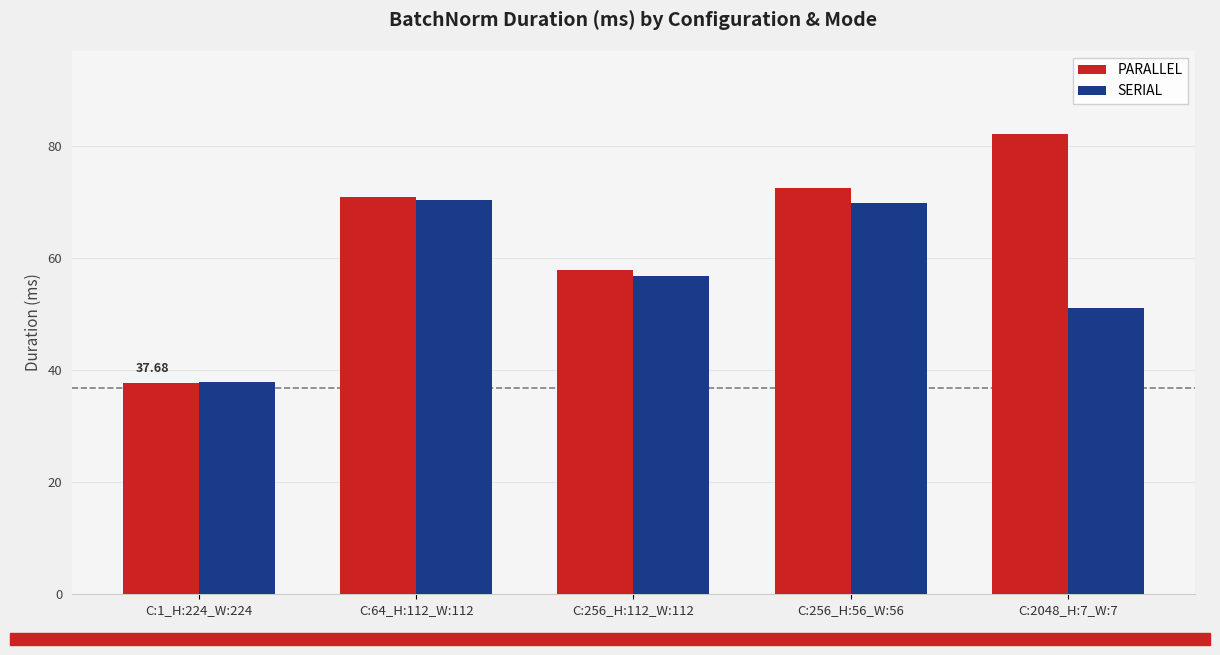

Reading left to right, list all the values displayed in this chart.

PARALLEL: C:1_H:224_W:224=37.7	C:64_H:112_W:112=71.0	C:256_H:112_W:112=57.9	C:256_H:56_W:56=72.6	C:2048_H:7_W:7=82.2
SERIAL: C:1_H:224_W:224=37.9	C:64_H:112_W:112=70.4	C:256_H:112_W:112=56.8	C:256_H:56_W:56=69.9	C:2048_H:7_W:7=51.1